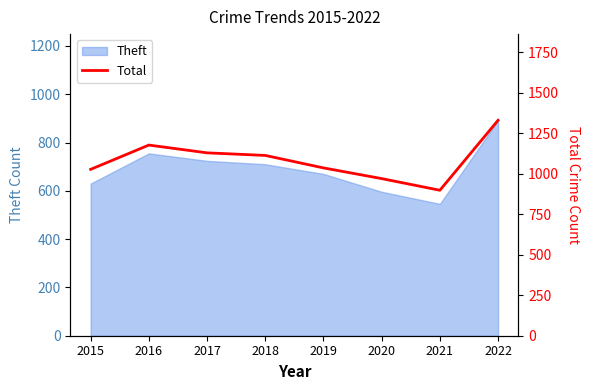

How many lines are shown in the chart?

1